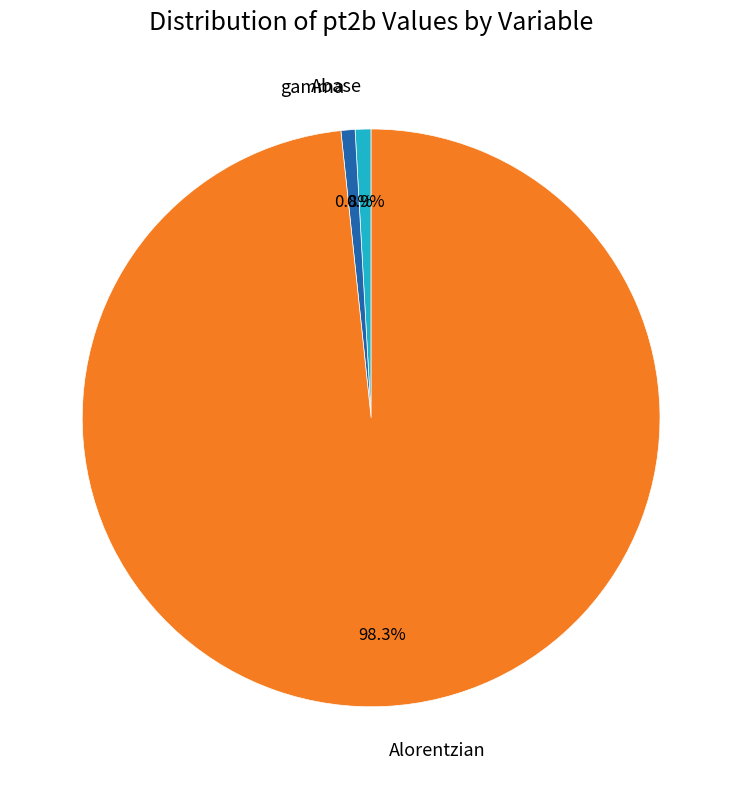

Does Alorentzian represent more than half of the total?

Yes